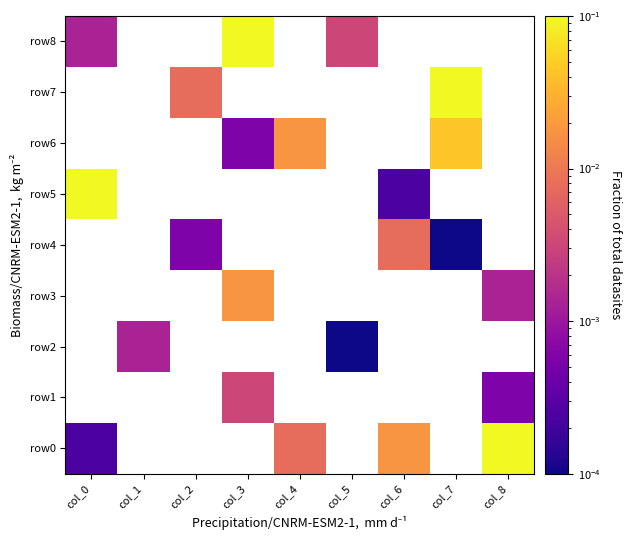

What is the difference between the maximum and minimum values in the row8 series?

0.1